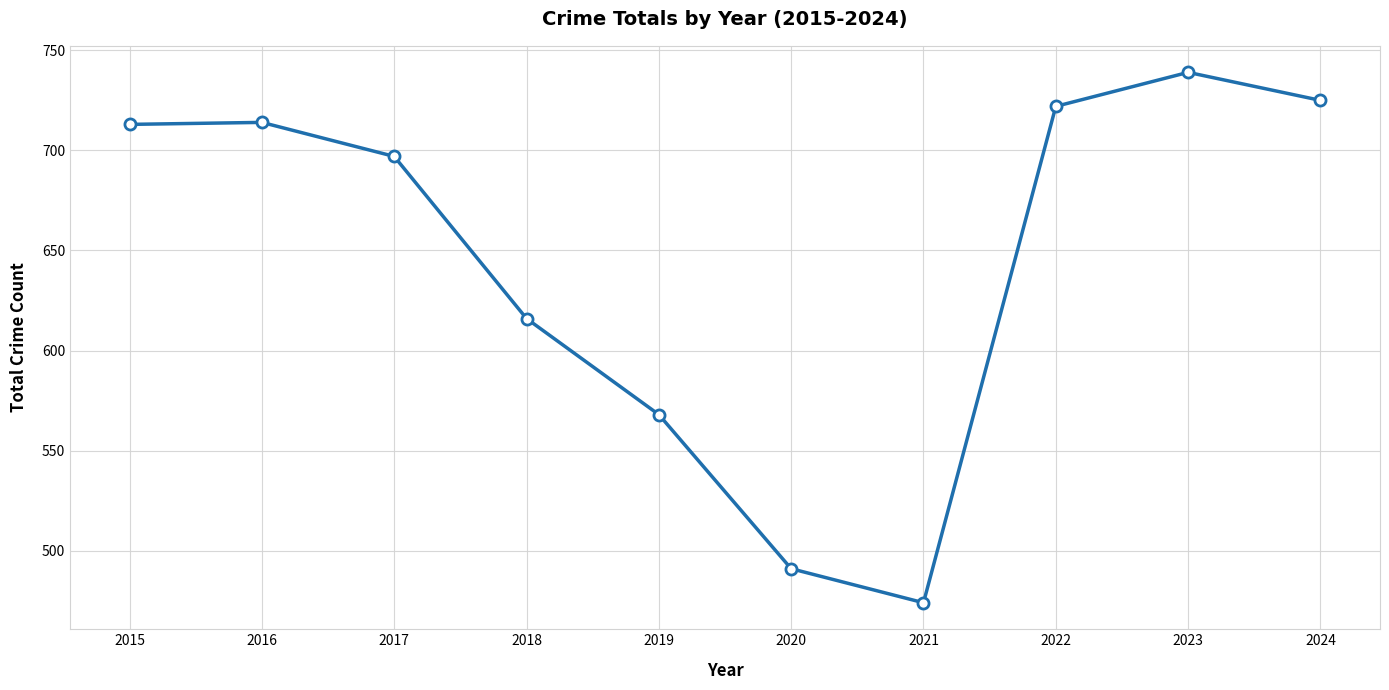

Is it true that the value at 2022 is 722?

True